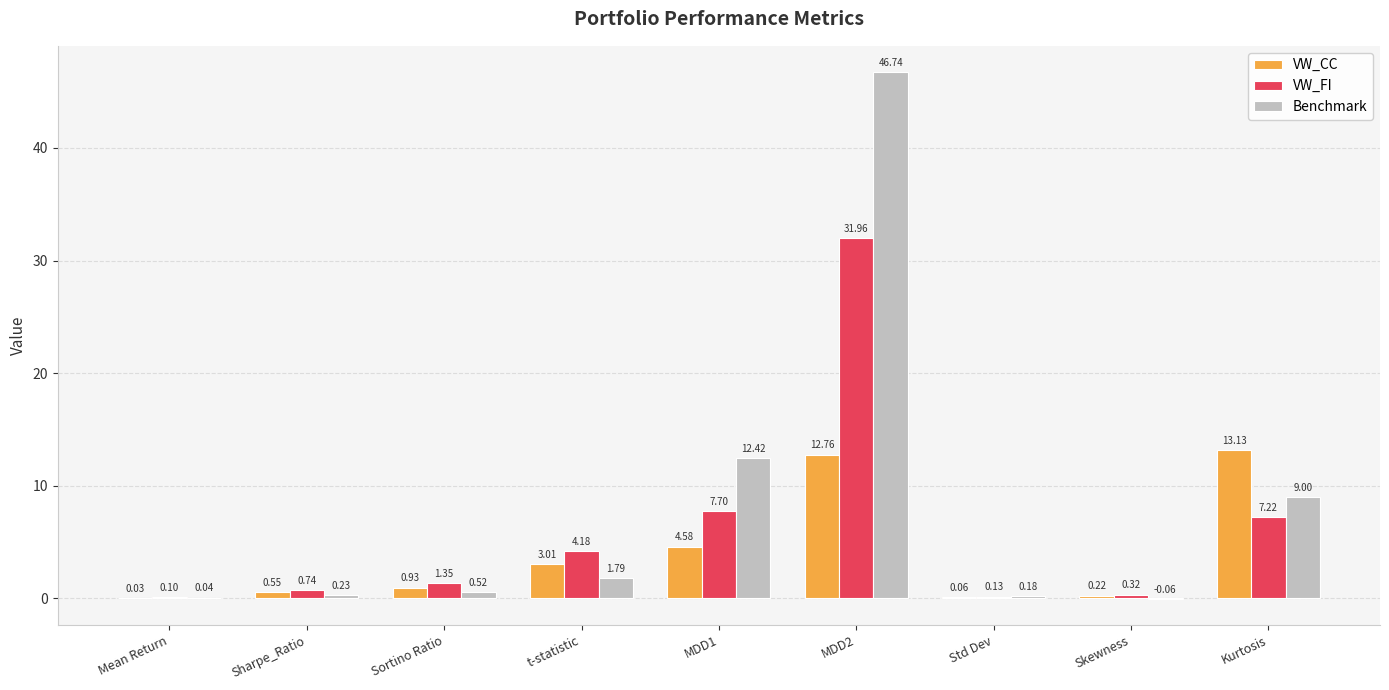

What is the total value across all series at Kurtosis?

29.4